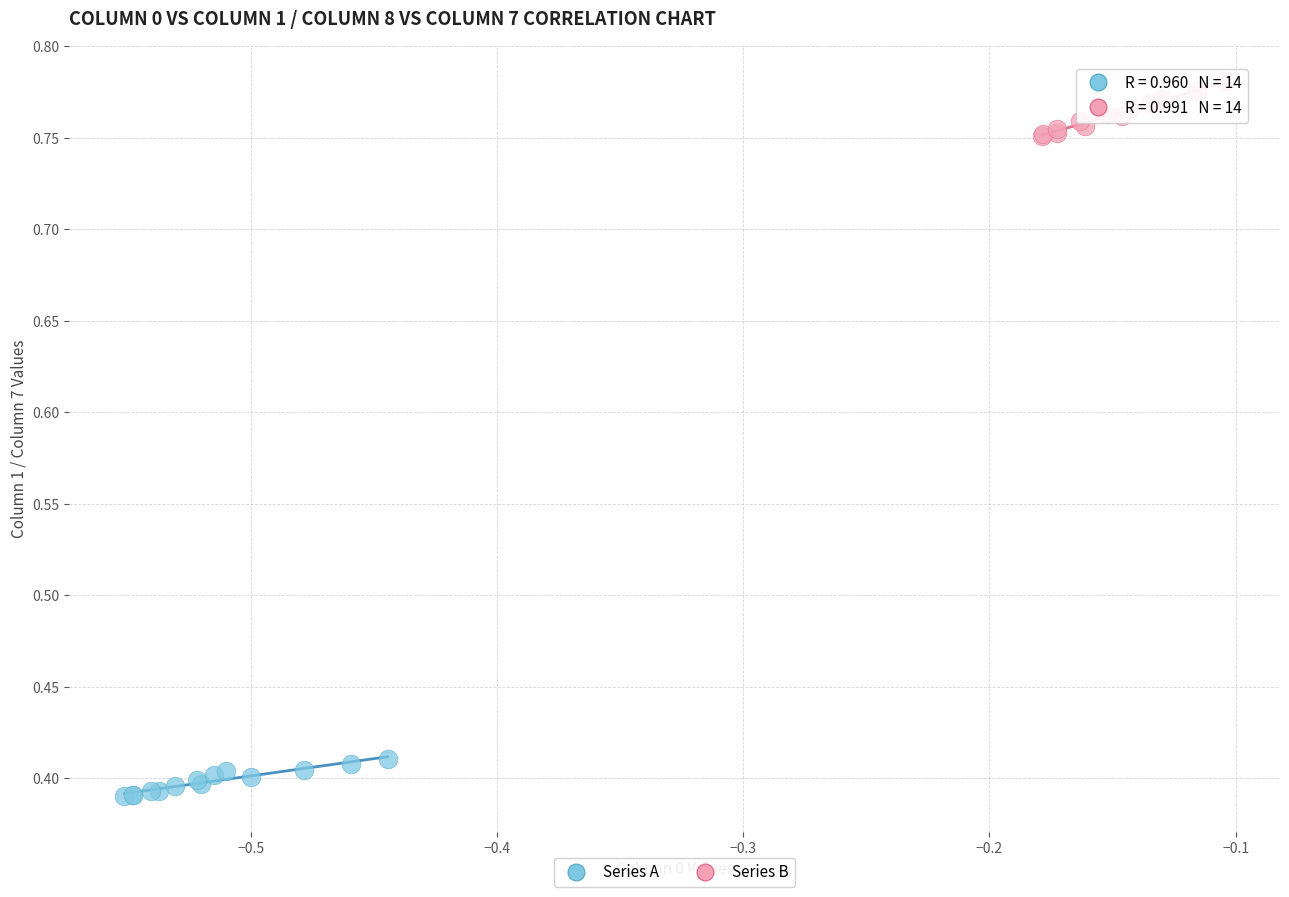

What are all the series names shown in the legend?

Series A, Series B